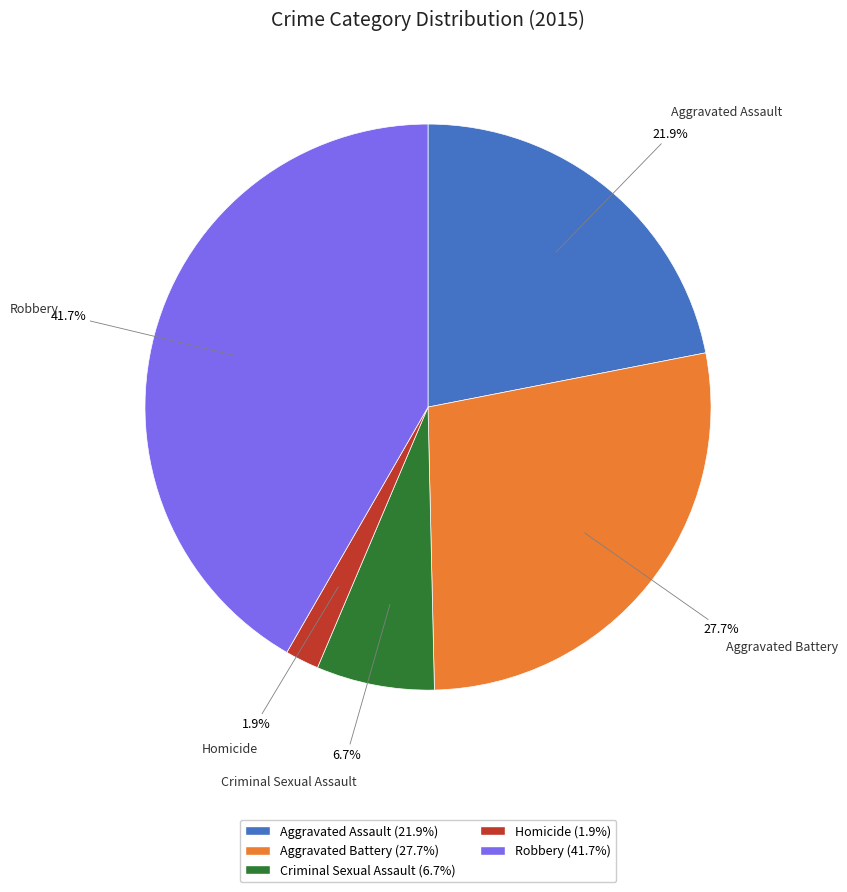

Which has a higher value, Aggravated Assault or Homicide?

Aggravated Assault